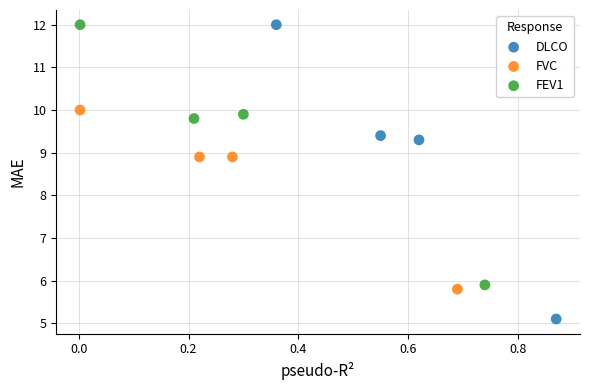

Which series has the largest Y range (max minus min)?

DLCO